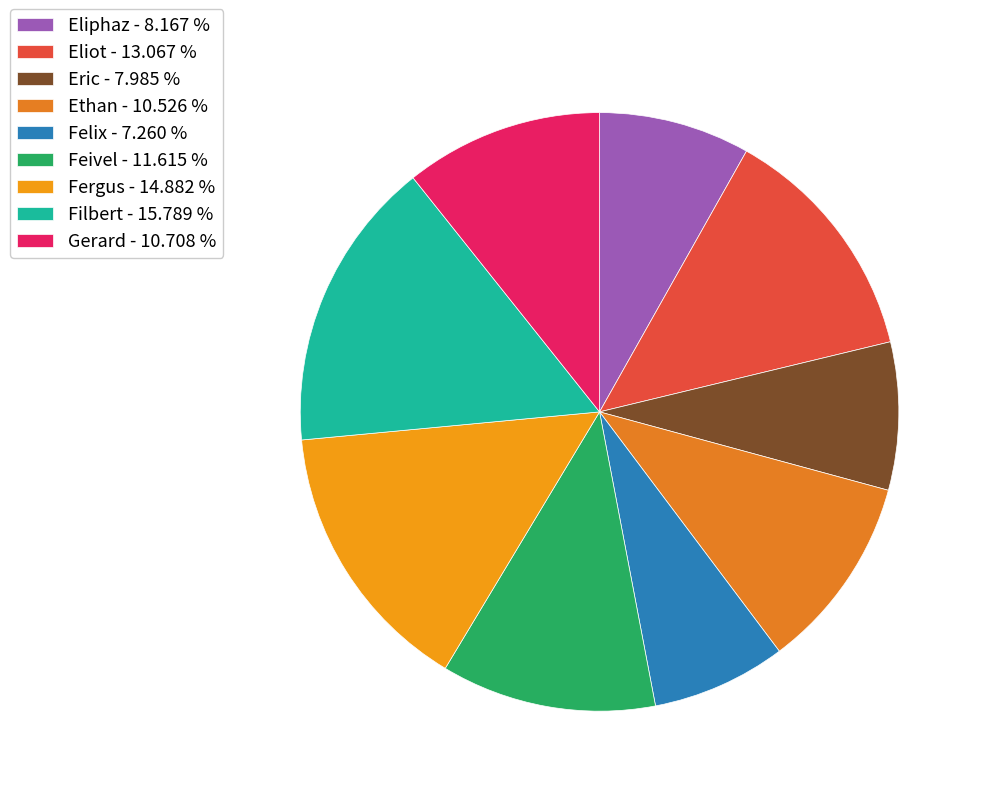

Does any single category account for the majority?

No